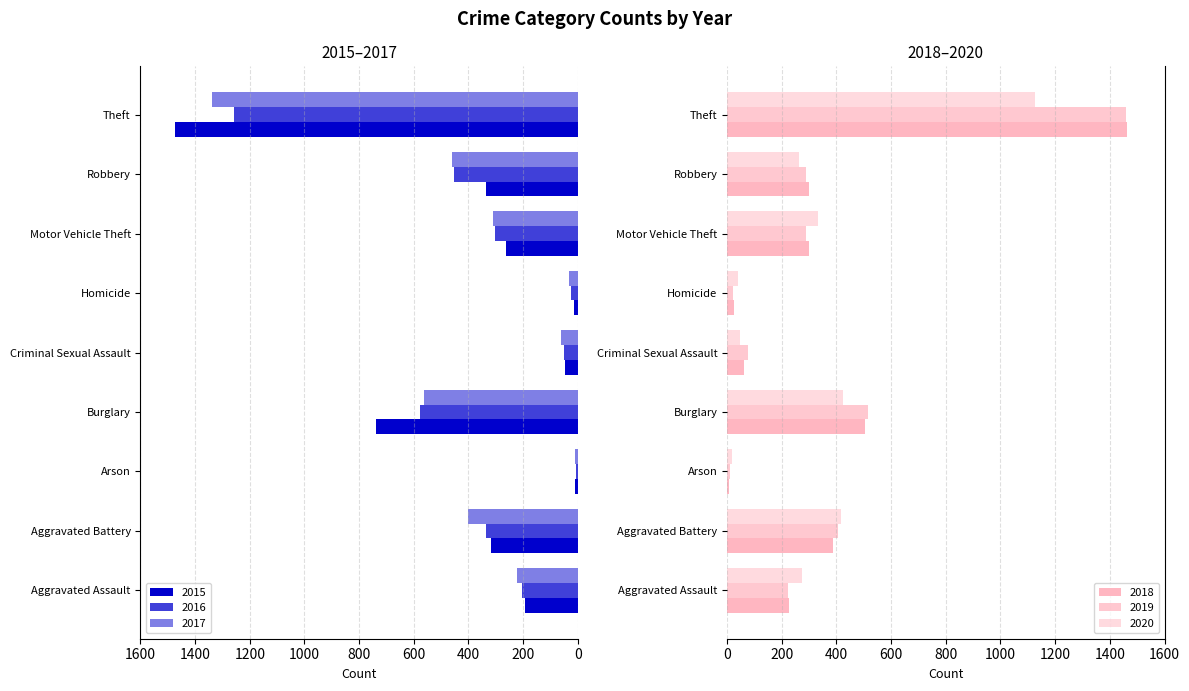

Reading right to left, extract all data points from this chart.

2015: Theft=-1474	Robbery=-337	Motor Vehicle Theft=-263	Homicide=-15	Criminal Sexual Assault=-46	Burglary=-738	Arson=-9	Aggravated Battery=-316	Aggravated Assault=-194
2016: Theft=-1259	Robbery=-454	Motor Vehicle Theft=-304	Homicide=-26	Criminal Sexual Assault=-50	Burglary=-576	Arson=-7	Aggravated Battery=-336	Aggravated Assault=-206
2017: Theft=-1339	Robbery=-460	Motor Vehicle Theft=-312	Homicide=-33	Criminal Sexual Assault=-61	Burglary=-562	Arson=-10	Aggravated Battery=-400	Aggravated Assault=-224
2018: Theft=1461	Robbery=301	Motor Vehicle Theft=298	Homicide=25	Criminal Sexual Assault=60	Burglary=506	Arson=7	Aggravated Battery=389	Aggravated Assault=225
2019: Theft=1459	Robbery=287	Motor Vehicle Theft=290	Homicide=22	Criminal Sexual Assault=77	Burglary=517	Arson=12	Aggravated Battery=407	Aggravated Assault=223
2020: Theft=1125	Robbery=263	Motor Vehicle Theft=333	Homicide=41	Criminal Sexual Assault=48	Burglary=425	Arson=17	Aggravated Battery=416	Aggravated Assault=273